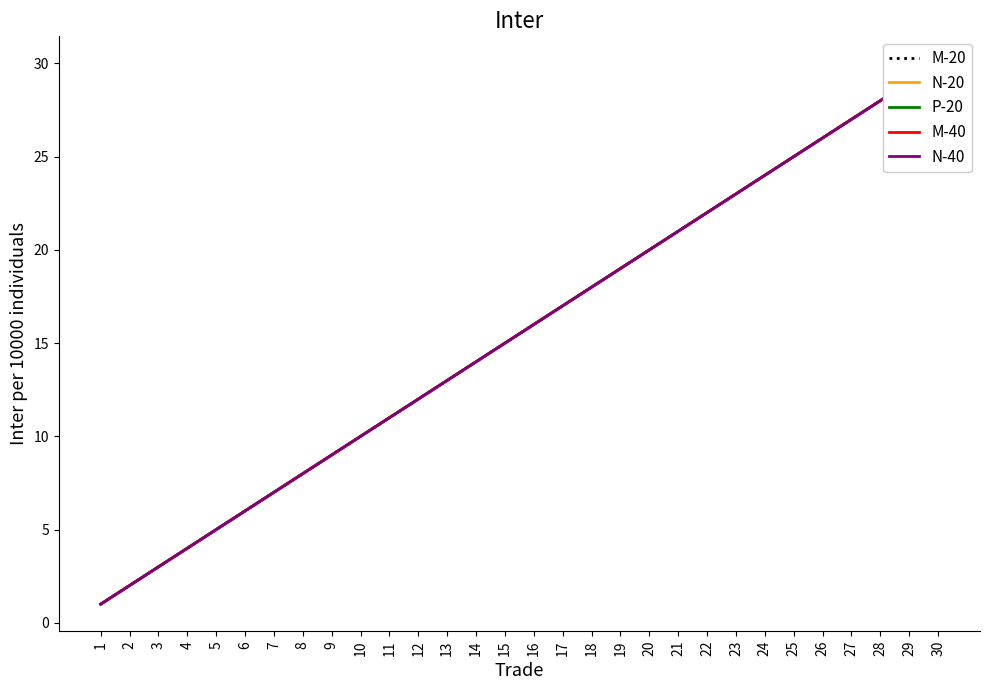

Is the value of M-20 at 24 greater than the value of M-40 at 11?

Yes